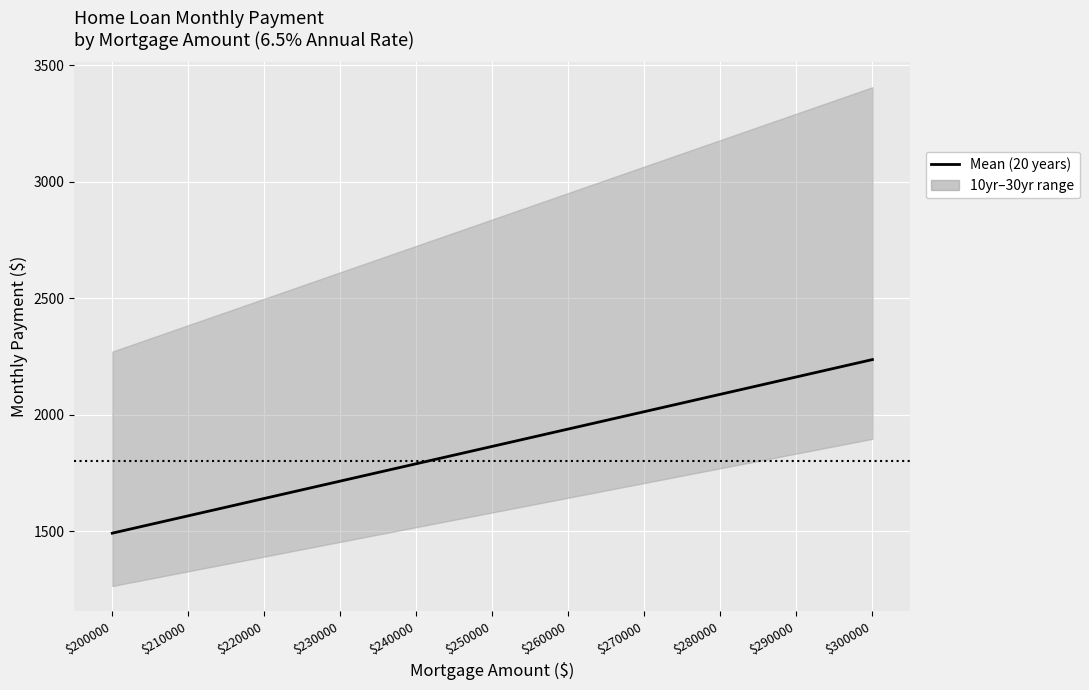

What is the sum of the values at $260000 and $300000?

4175.2